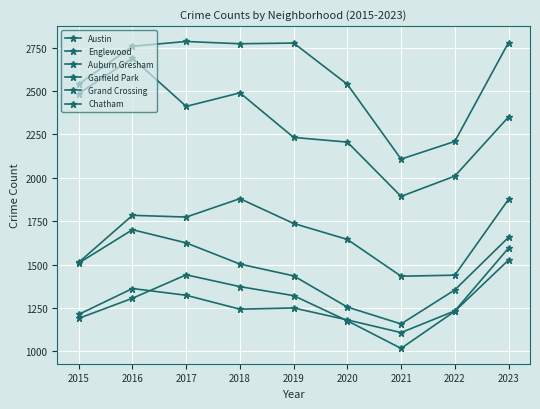

How many categories are shown in the chart?

9